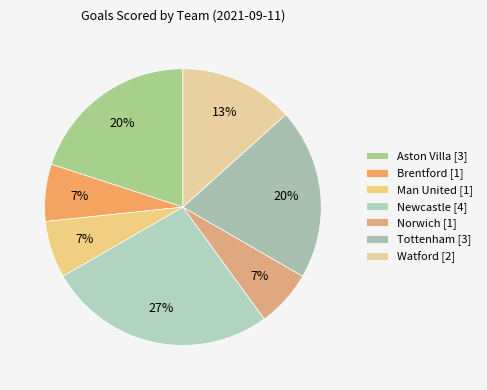

Count the number of slices in the pie.

7